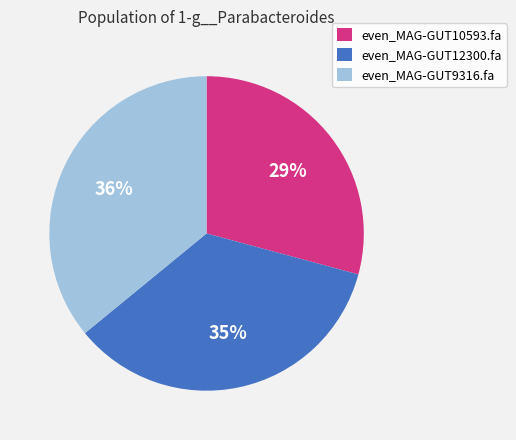

Does even_MAG-GUT9316.fa represent more than half of the total?

No